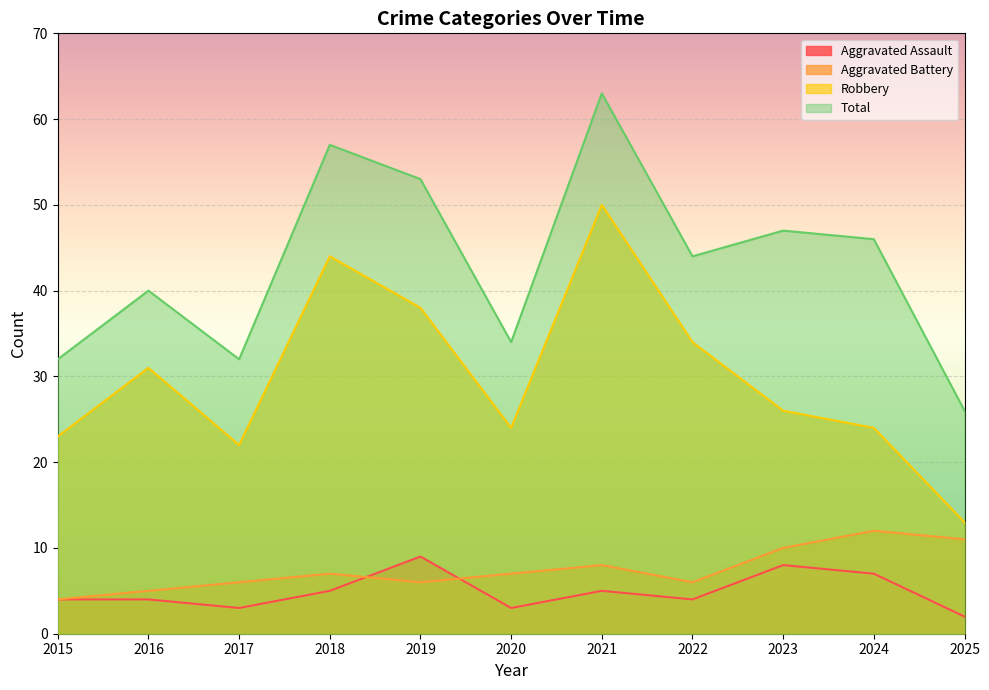

Which series changed the most between 2023 and 2025?

Total